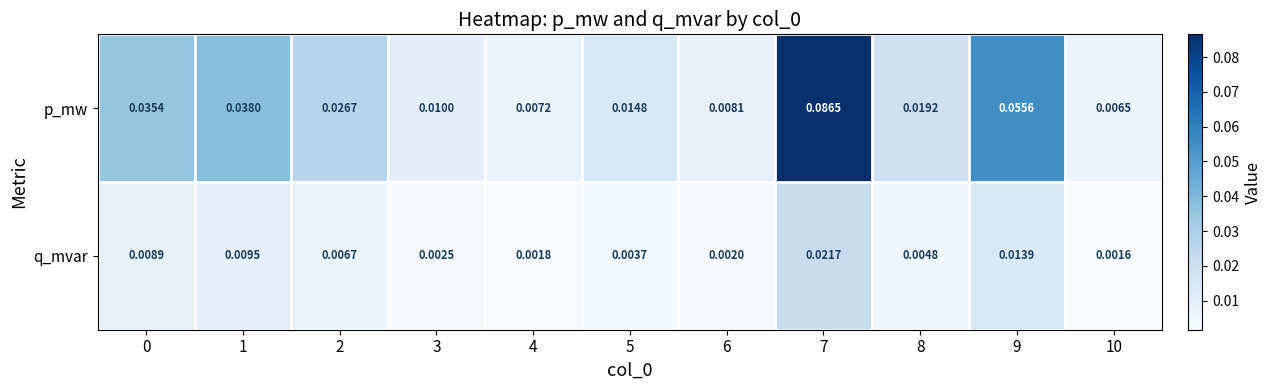

List the series in order of their overall mean, highest first.

p_mw, q_mvar